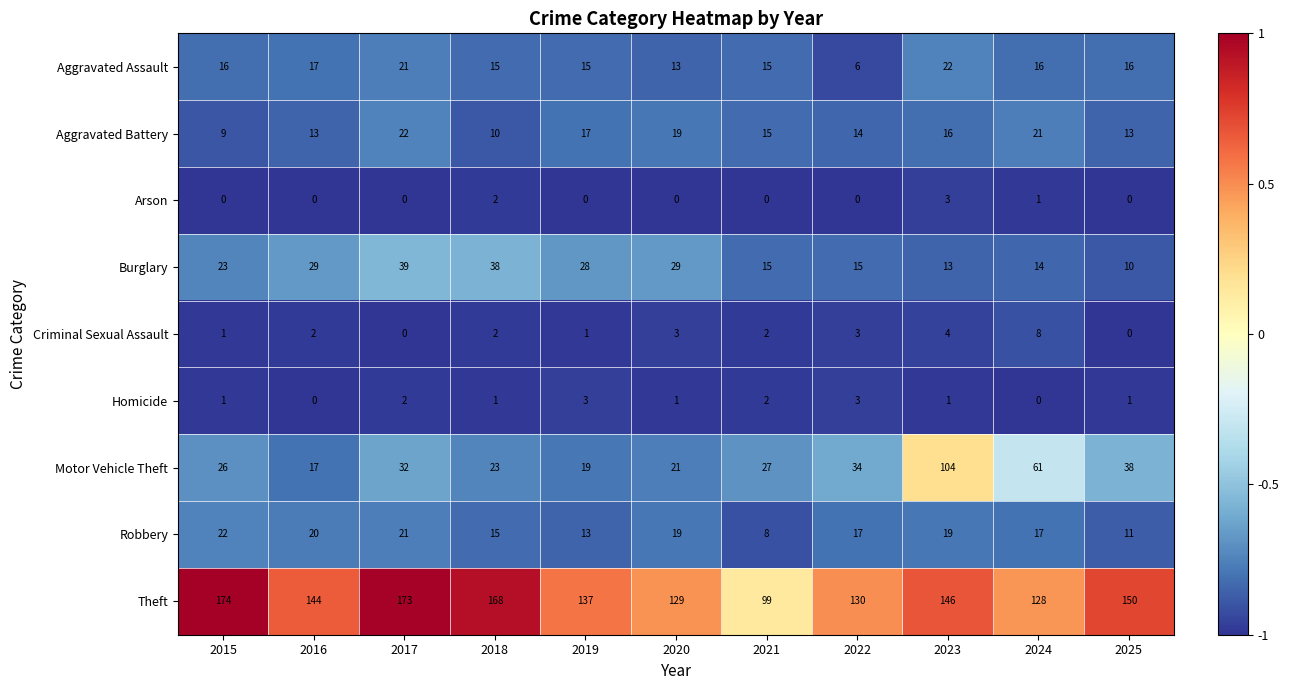

Rank the categories by Motor Vehicle Theft value from lowest to highest.

2016, 2019, 2020, 2018, 2015, 2021, 2017, 2022, 2025, 2024, 2023